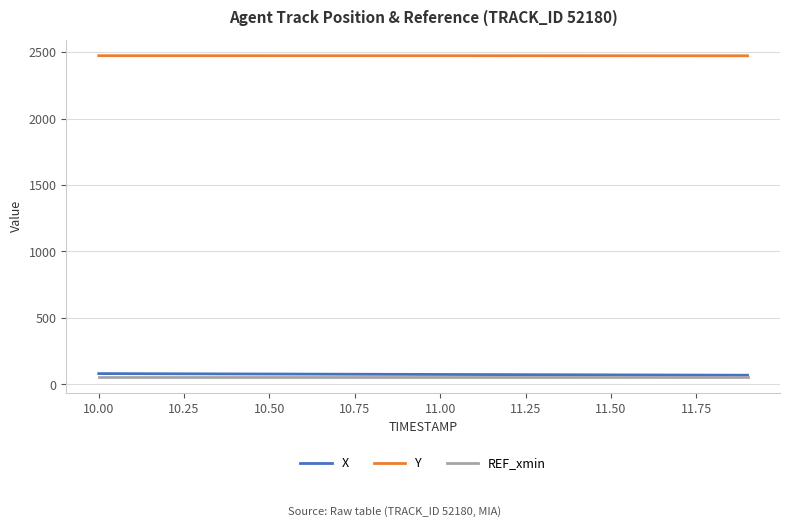

Which series has the largest total across all categories?

Y